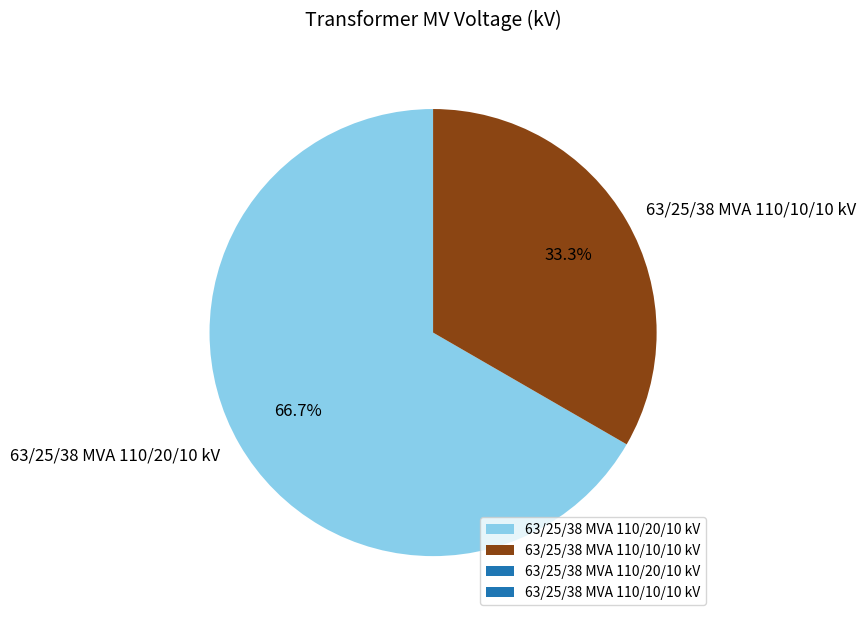

Does 63/25/38 MVA 110/10/10 kV account for over 50% of the chart?

No